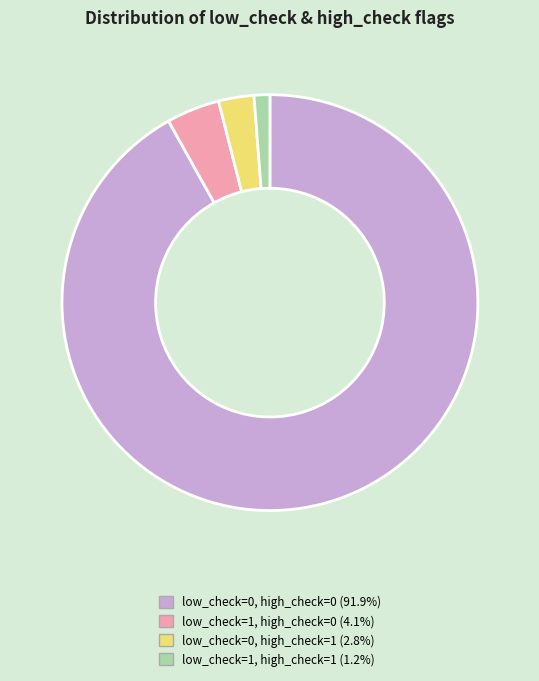

Is the sum of low_check=0, high_check=0 and low_check=0, high_check=1 greater than half?

Yes